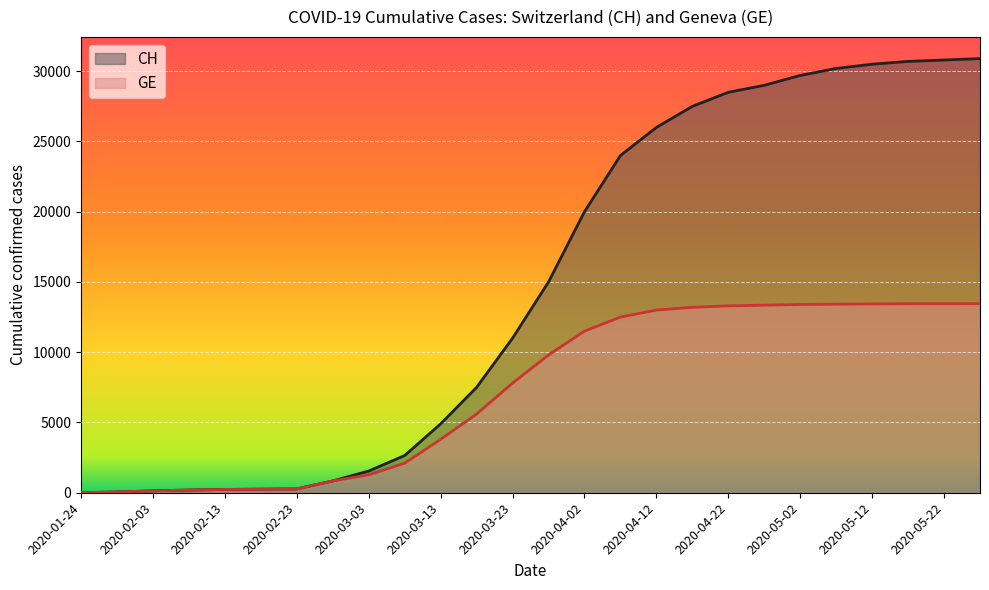

Is the value of GE at 2020-03-13 greater than the value of CH at 2020-05-02?

No